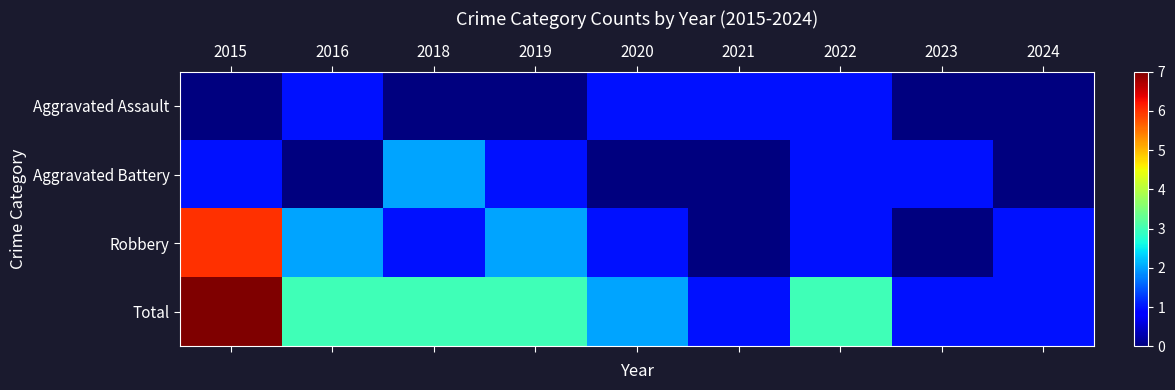

Reading left to right, transcribe all the data shown in this chart.

Aggravated Assault: 2015=0	2016=1	2018=0	2019=0	2020=1	2021=1	2022=1	2023=0	2024=0
Aggravated Battery: 2015=1	2016=0	2018=2	2019=1	2020=0	2021=0	2022=1	2023=1	2024=0
Robbery: 2015=6	2016=2	2018=1	2019=2	2020=1	2021=0	2022=1	2023=0	2024=1
Total: 2015=7	2016=3	2018=3	2019=3	2020=2	2021=1	2022=3	2023=1	2024=1